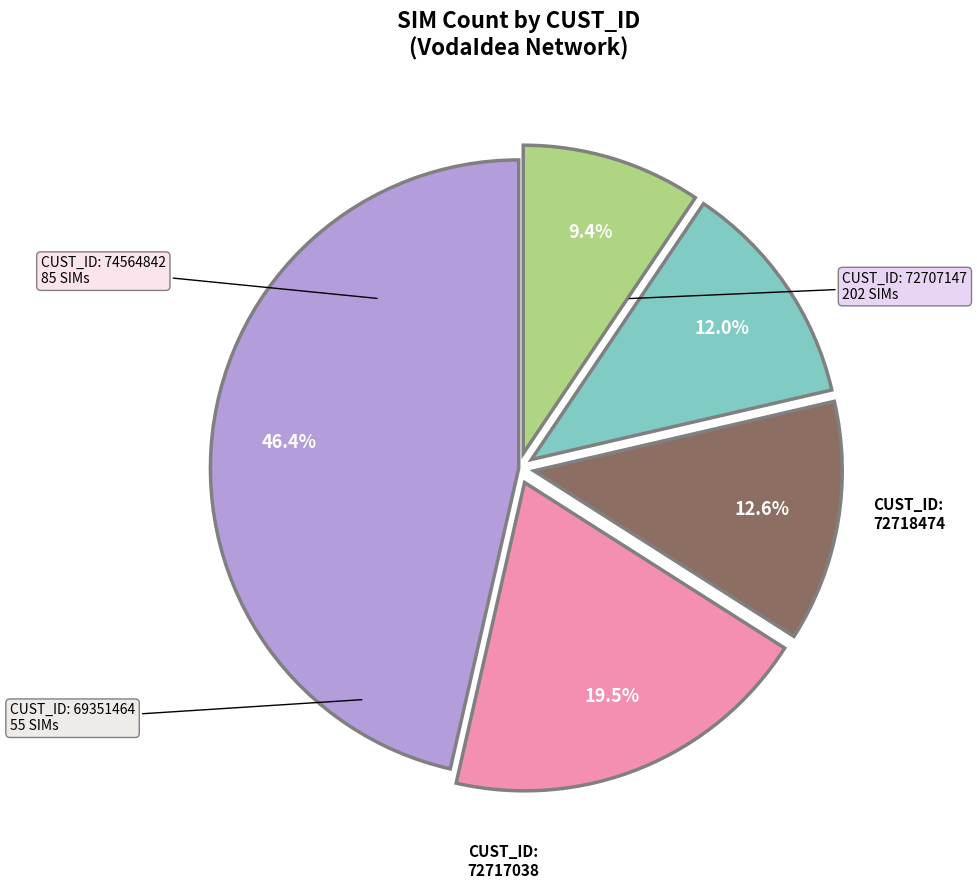

Is there a majority slice in this chart?

No